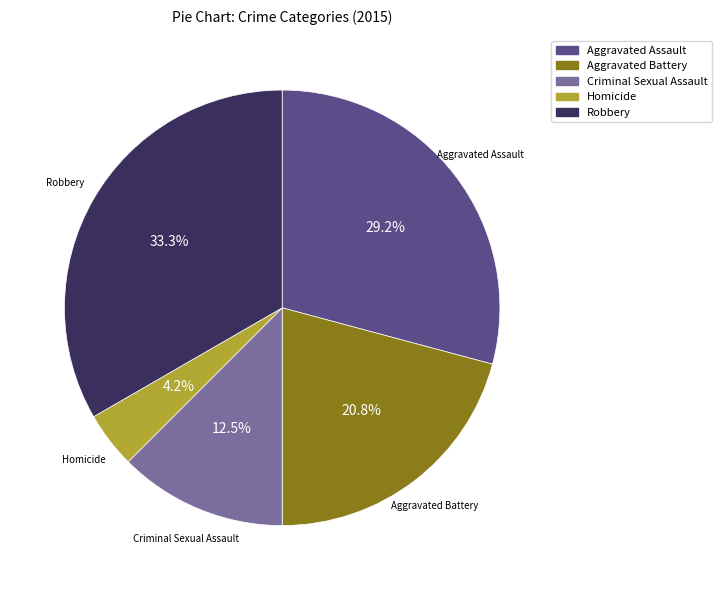

Approximately how many times larger is the value at Aggravated Battery compared to Criminal Sexual Assault?

1.7